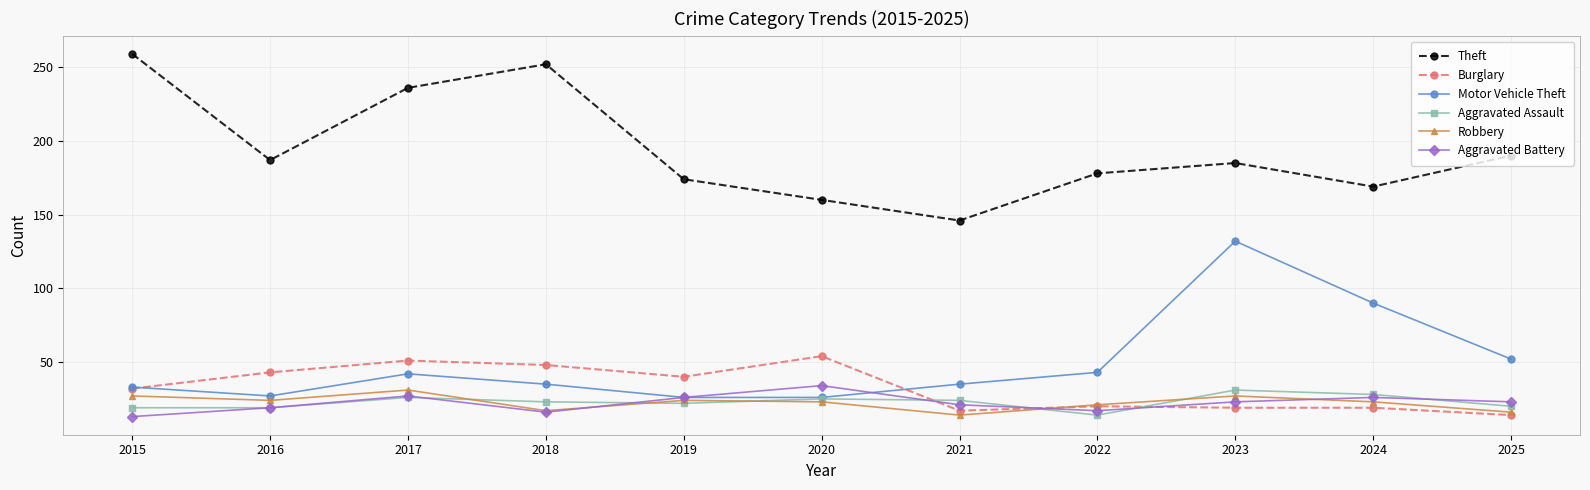

Is this an area chart (filled region under the line)?

No